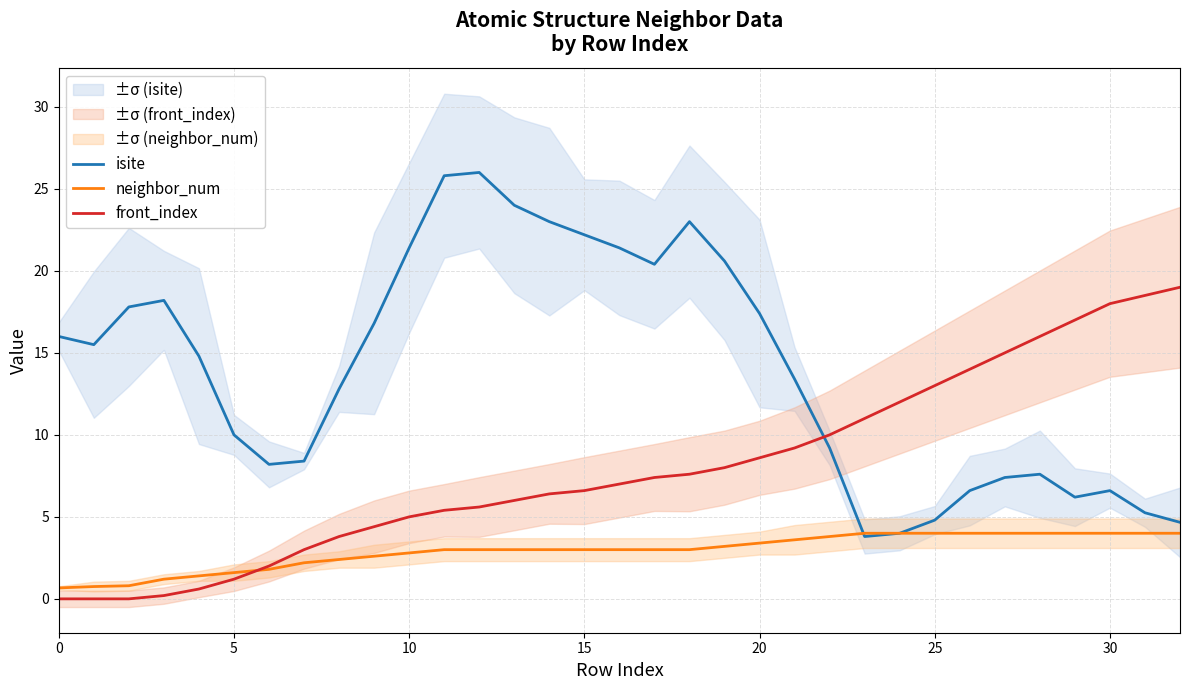

True or false: isite and front_index cross at least once.

True